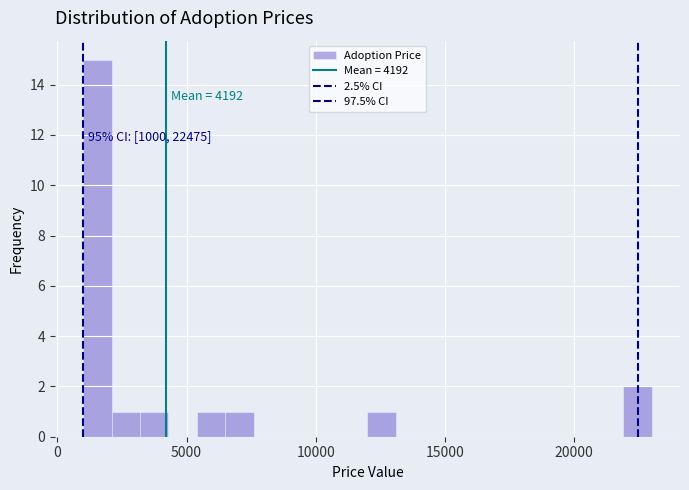

Around what value on the x-axis is the tallest bar? Give the approximate position of its centre, as read against the axis.

1500